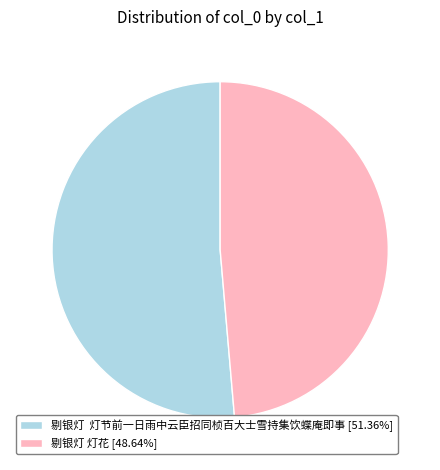

Do 剔银灯 灯节前一日雨中云臣招同桢百大士雪持集饮蝶庵即事 [51.36%] and 剔银灯 灯花 [48.64%] together represent more than half of the pie?

Yes